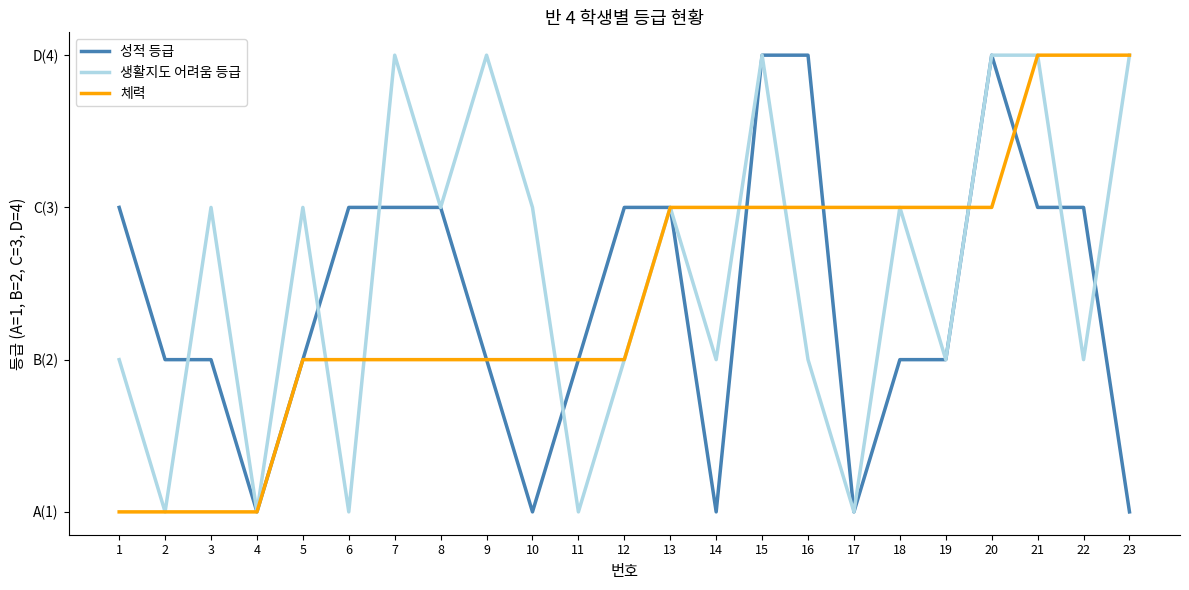

Read the 성적 등급 value at 10.

1